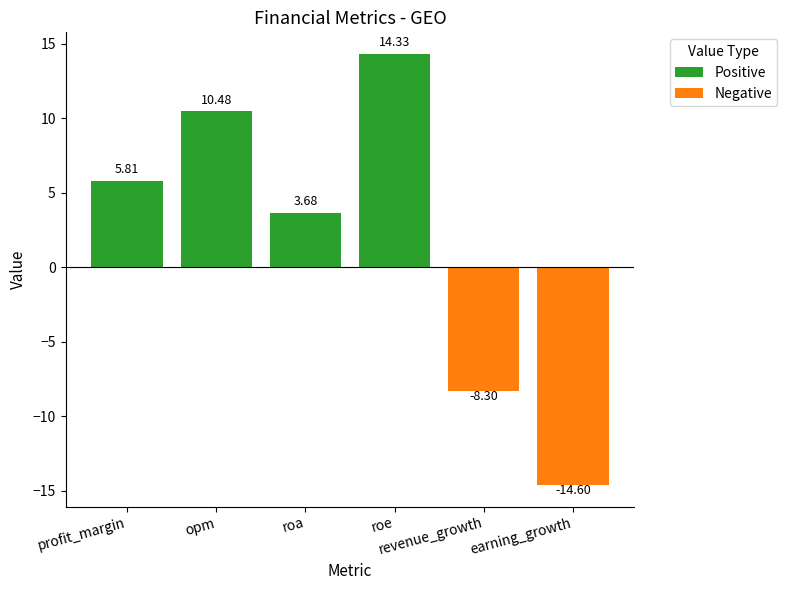

How many positive values are there?

4